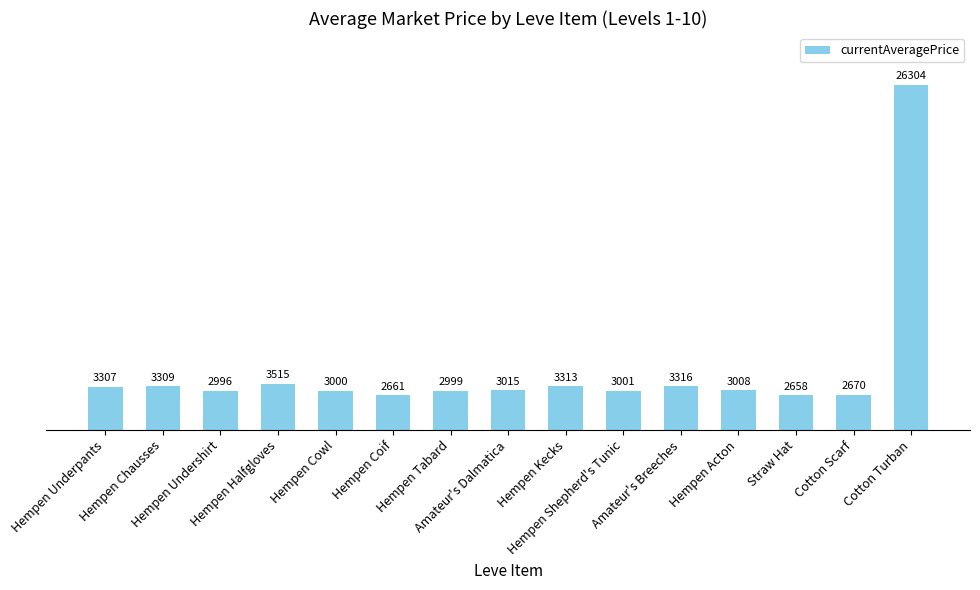

Which category has the lowest value across all series?

Straw Hat